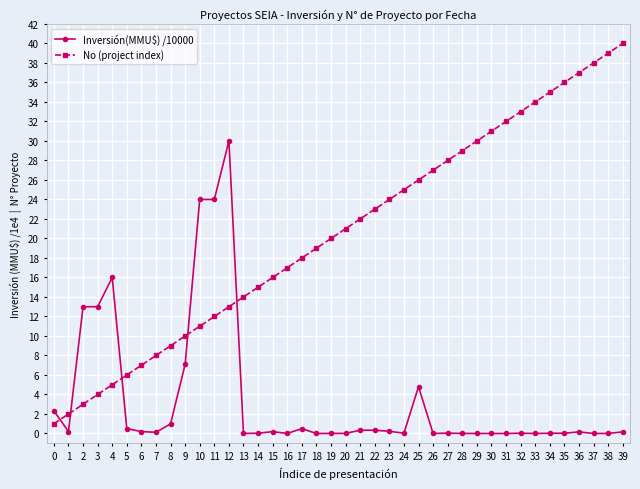

True or false: No (project index) has more than 2 points higher than both neighbors.

False